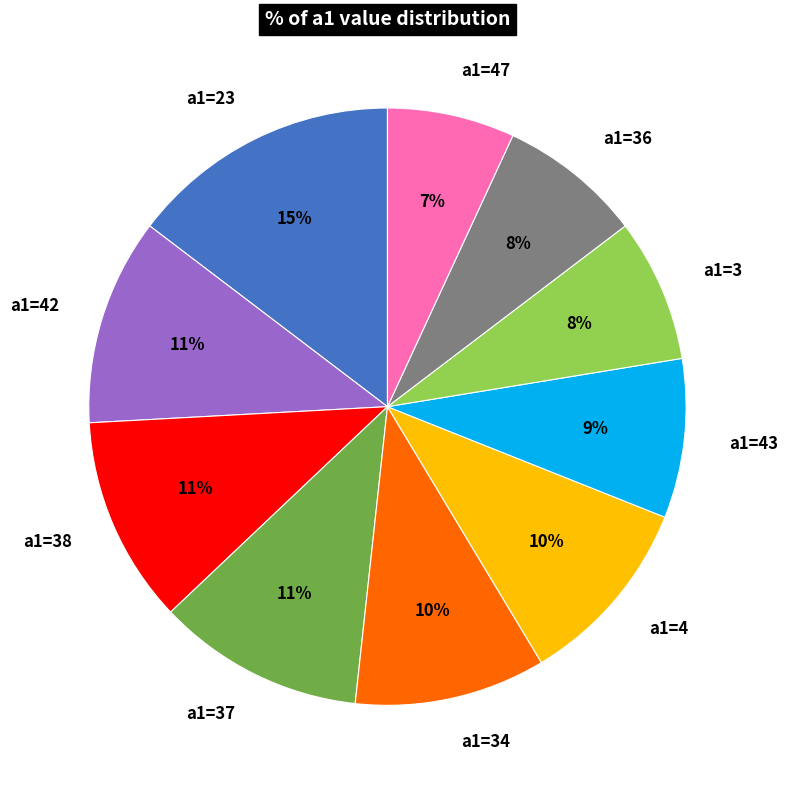

Count the number of slices in the pie.

10